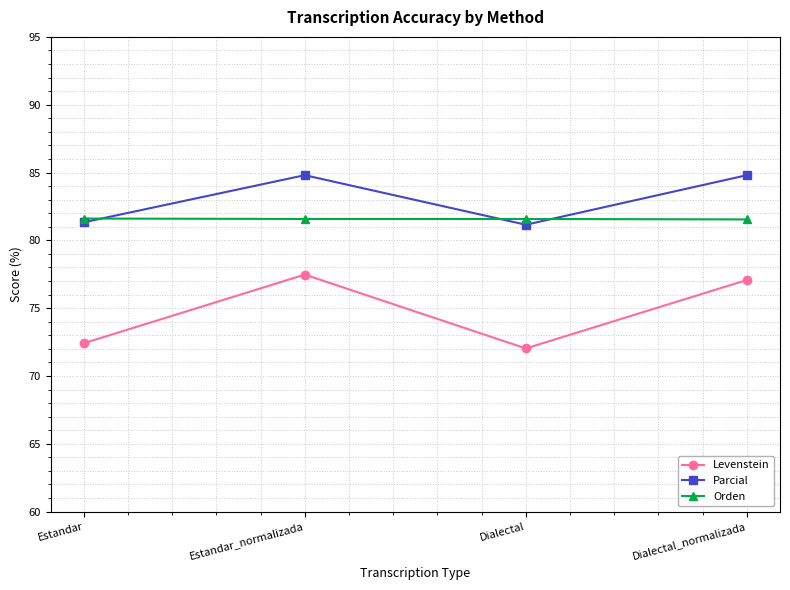

True or false: Levenstein and Orden cross at least once.

False